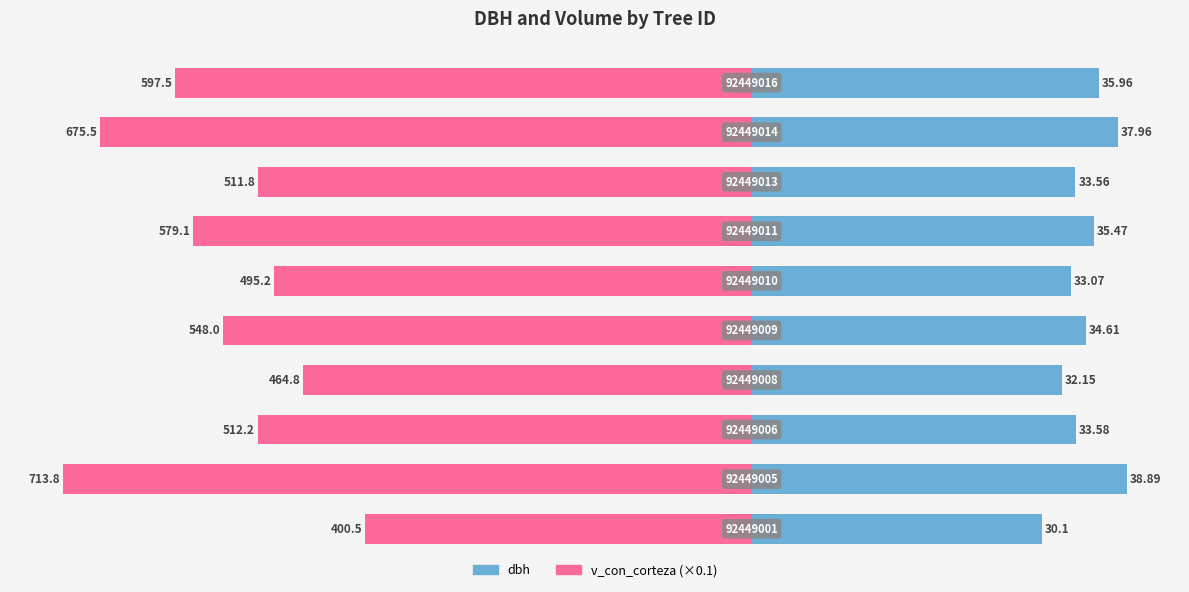

What is the difference between the second highest and minimum values in the dbh series?

7.9